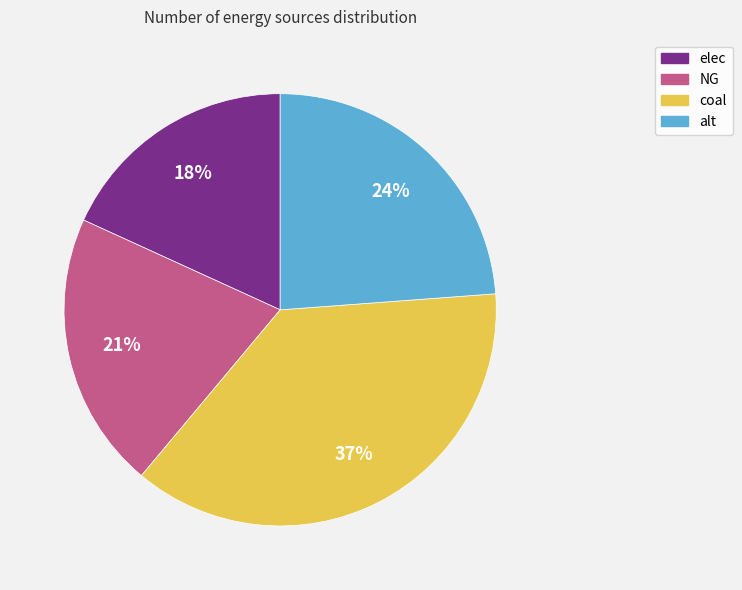

Count the number of slices in the pie.

4